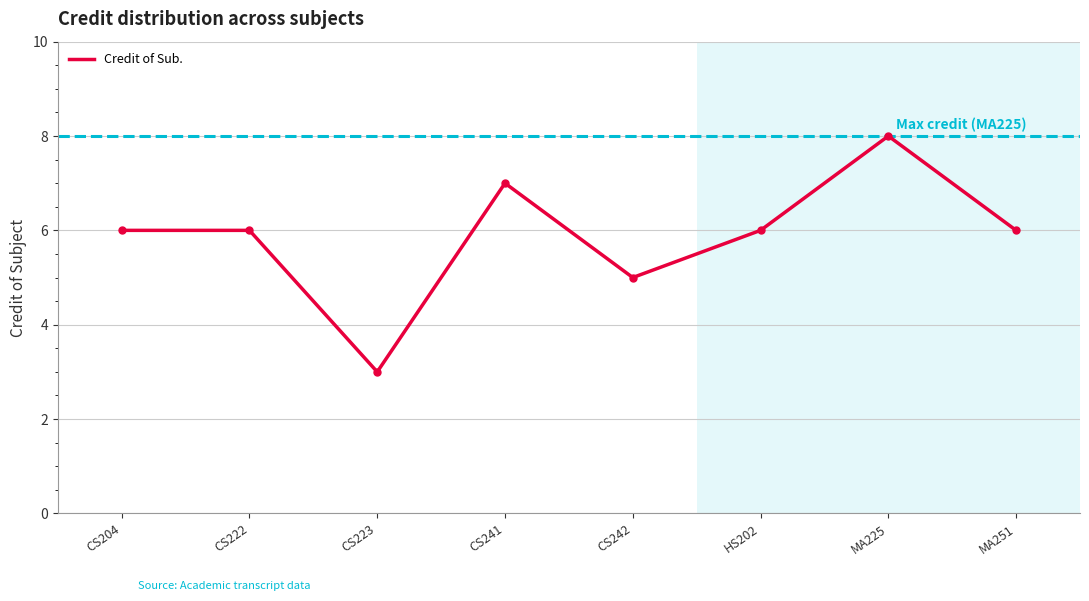

Reading right to left, extract all data points from this chart.

MA251=6	MA225=8	HS202=6	CS242=5	CS241=7	CS223=3	CS222=6	CS204=6